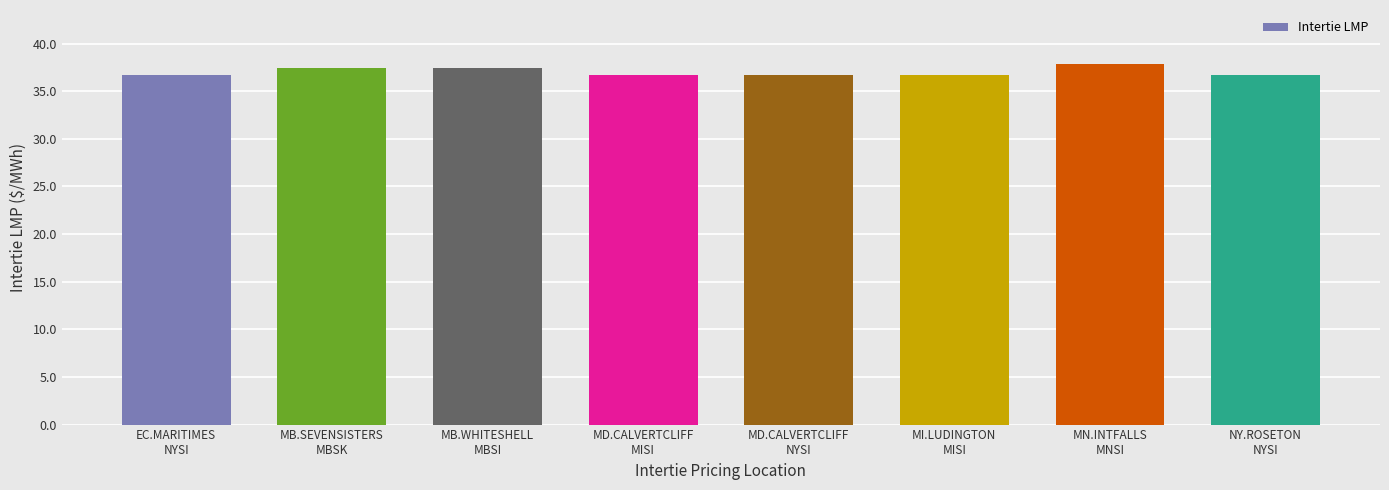

What is the difference between the maximum and minimum values?

1.1